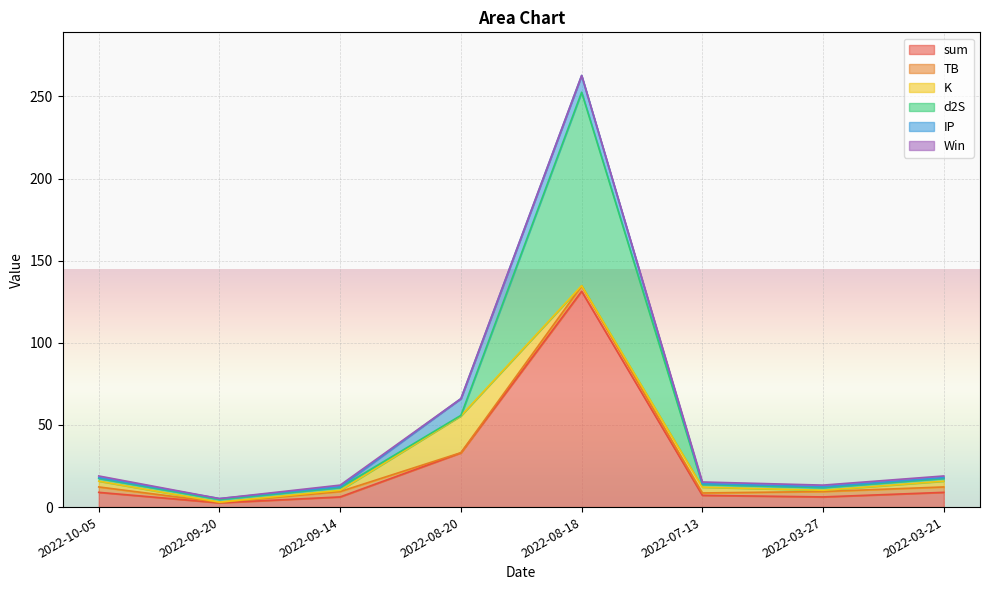

Reading left to right, extract all data points from this chart.

sum: 9.0	2.6	6.2	33.0	131.4	7.1	6.2	9.0
TB: 3.3	0.3	3.3	0.1	3.3	1.5	3.3	3.3
K: 3.5	0.1	0.8	22.4	0.1	3.5	0.8	3.5
d2S: 1.7	1.7	1.7	0.3	117.7	1.7	1.7	1.7
IP: 0.5	0.5	0.5	10.2	10.2	0.5	0.5	0.5
Win: 1.0	0.0	1.0	0.0	0.0	1.0	1.0	1.0